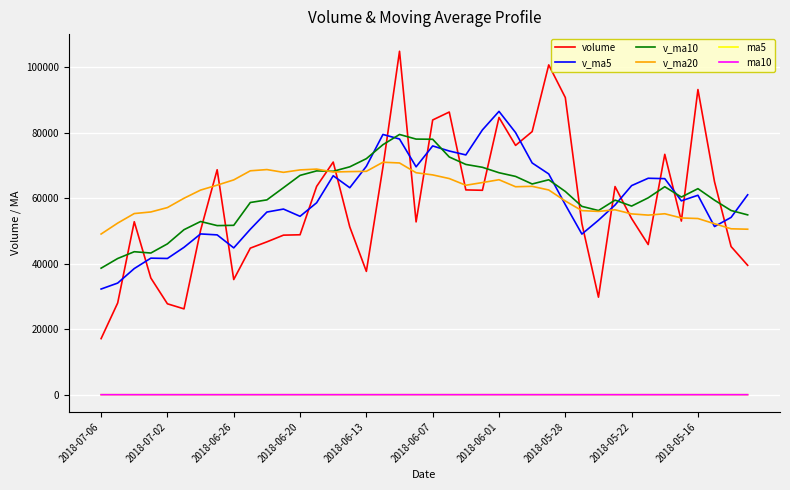

What is the greatest value displayed?

104835.7